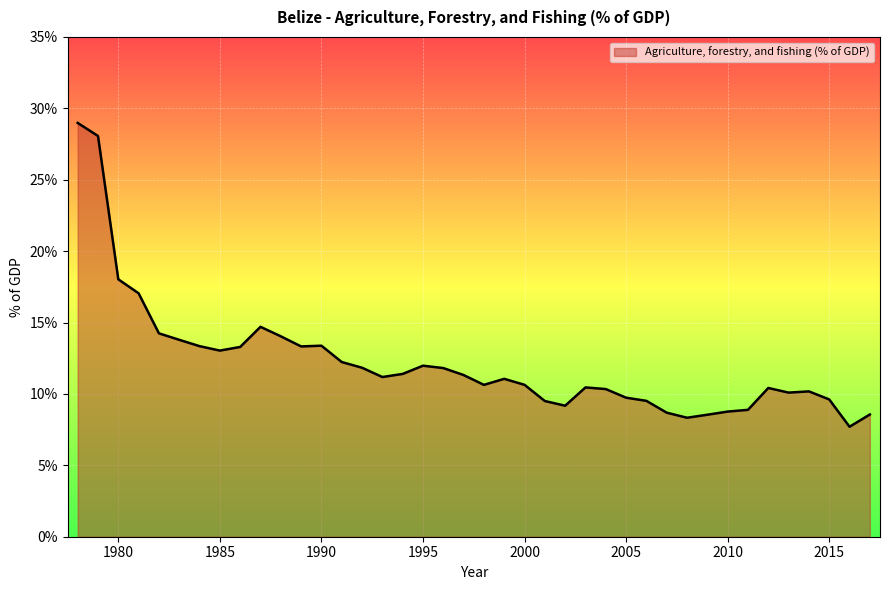

What is the difference between the maximum and minimum values?

21.3